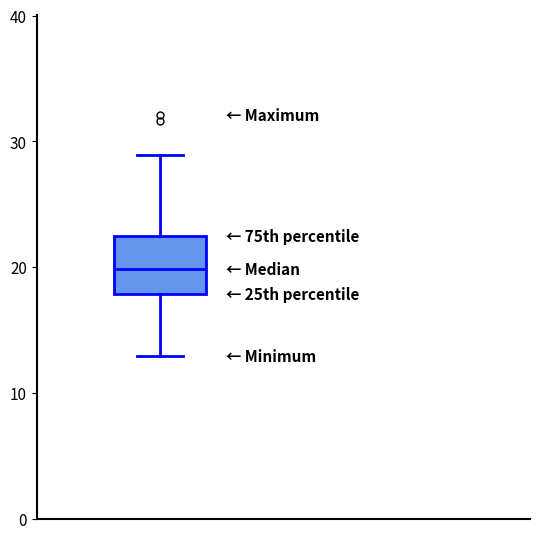

Read this box plot against the y-axis: the position of the median line, the range covered by the box, and the ends of both whiskers. The values are not printed on the chart, so give them approximately, as read against the axis.

median 20, box 18 to 22, whiskers 13 to 29